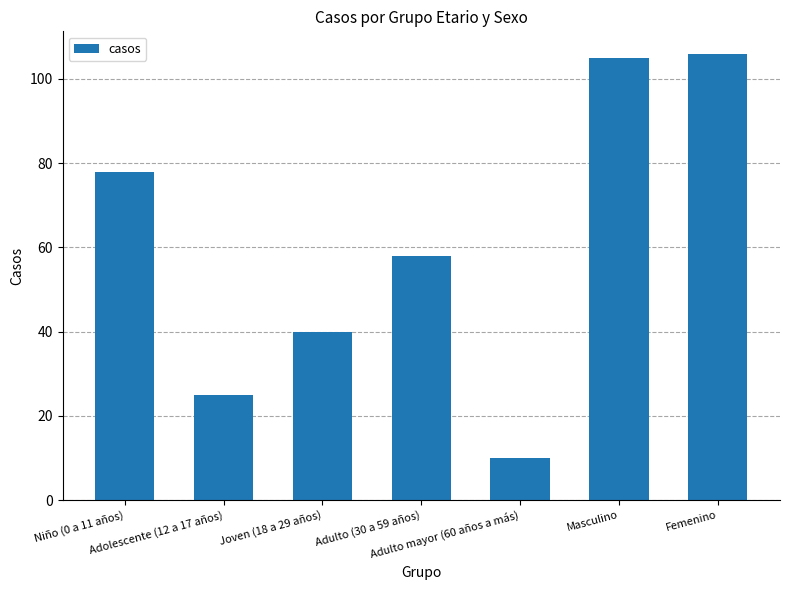

Which category has the lowest value across all series?

Adulto mayor (60 años a más)